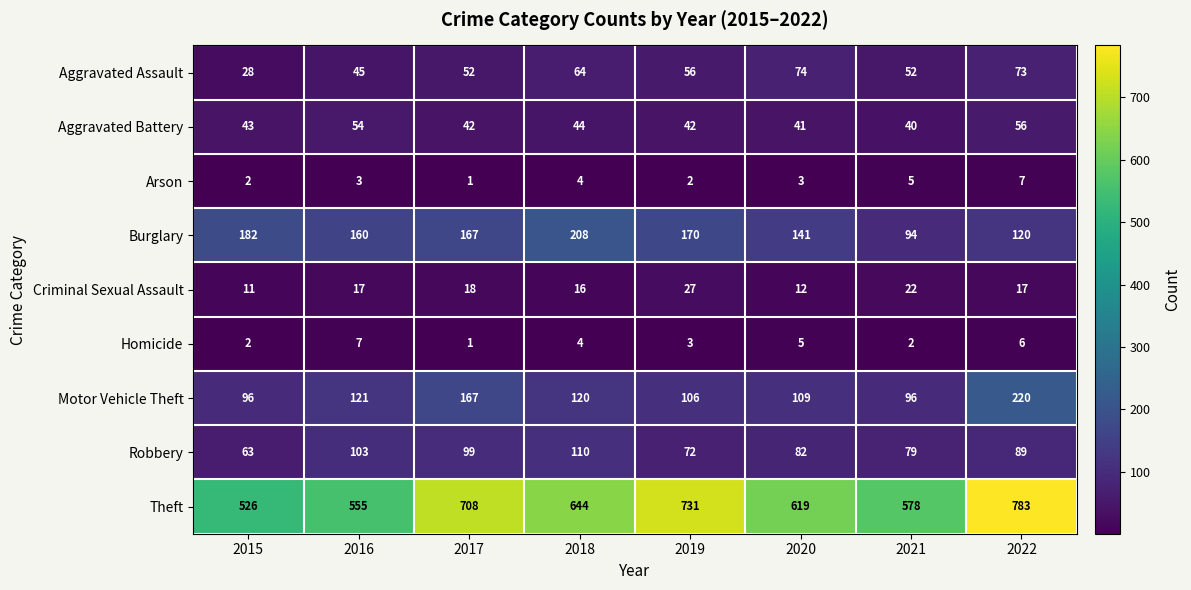

Between 2015 and 2022, which series saw the biggest shift?

Theft